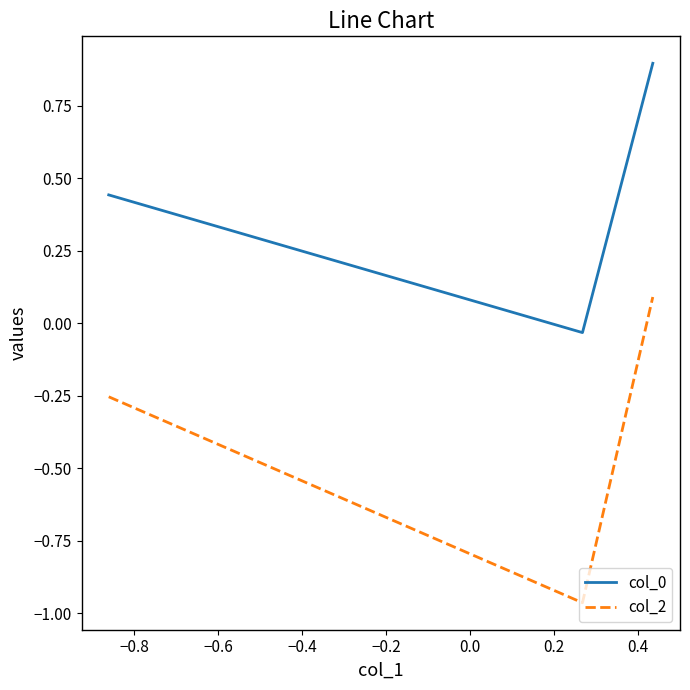

Which series has the widest spread of values?

col_2